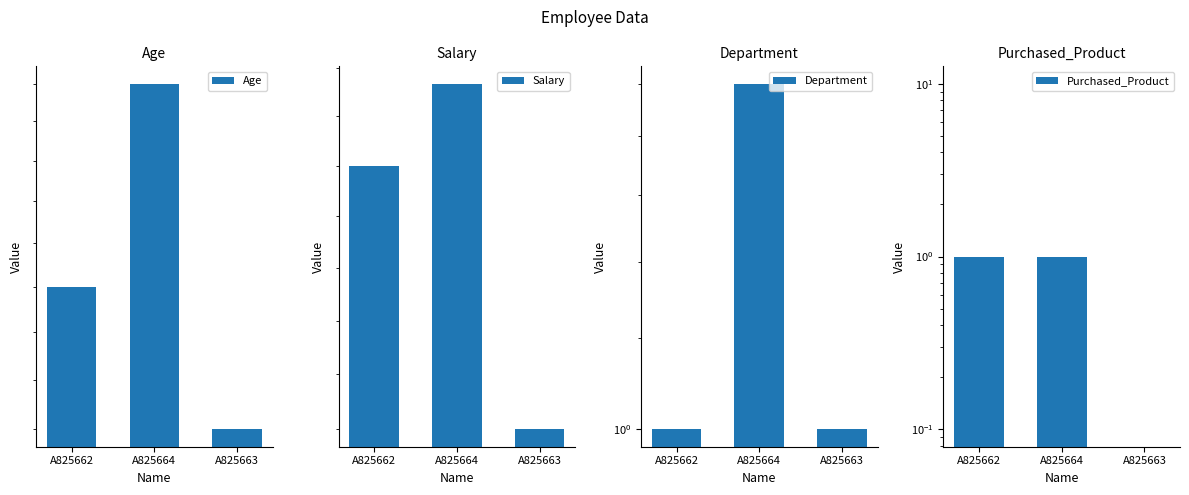

How many categories are shown in the chart?

3